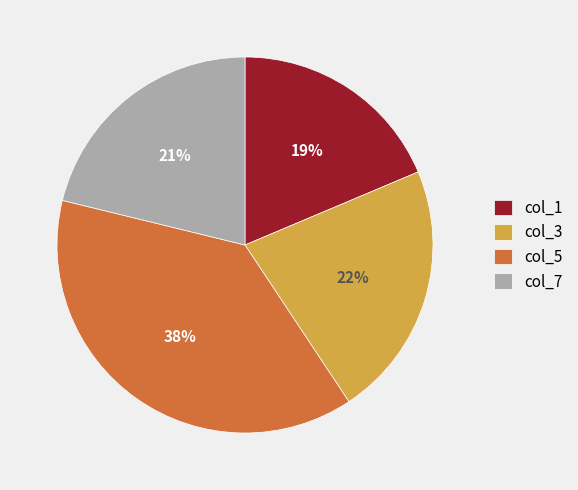

Which slice is the largest?

col_5